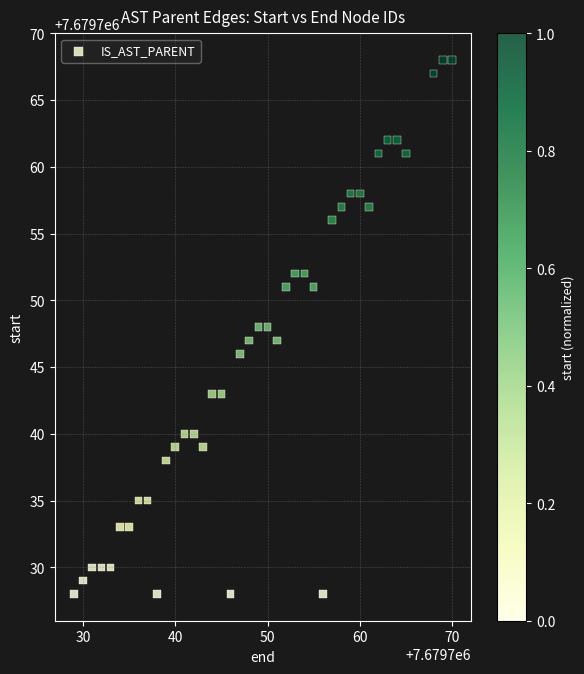

What is the range of X values (max minus min)?

41